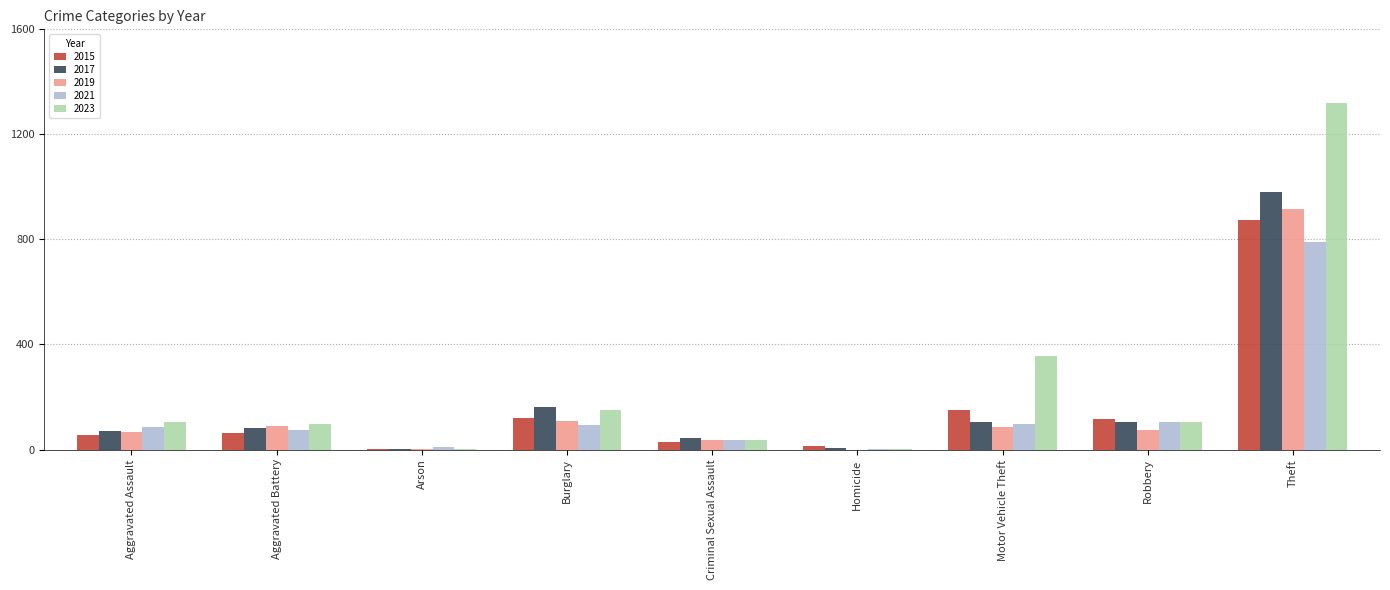

What is the approximate value of 2023 at Burglary, to the nearest 100?

200